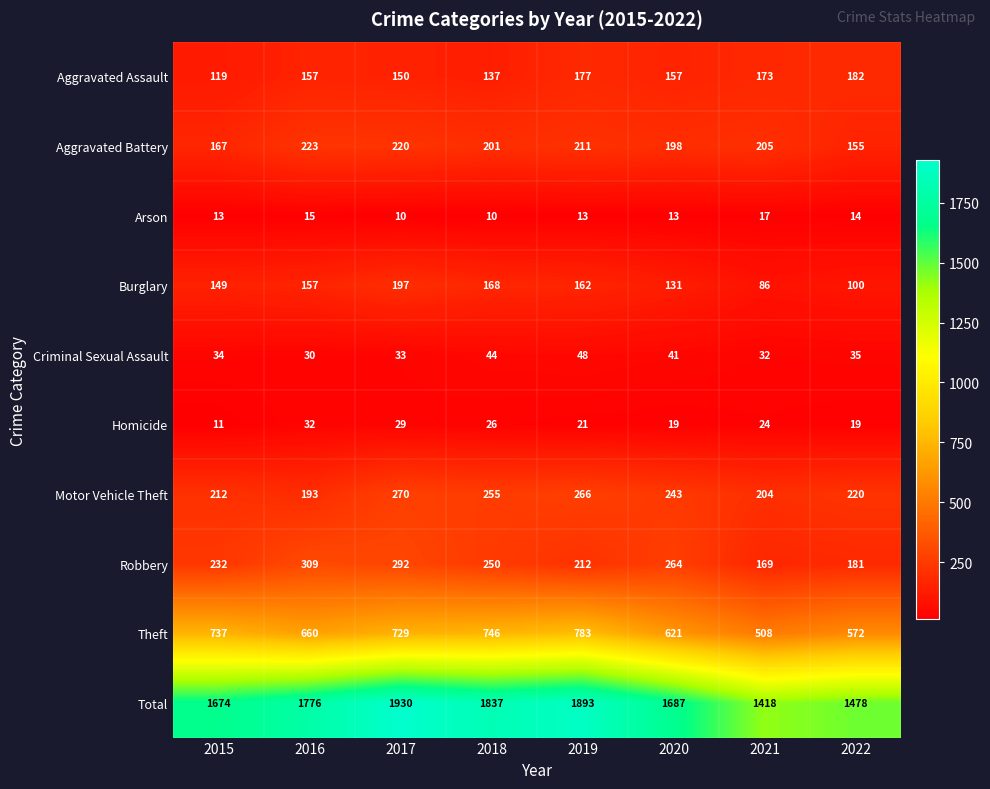

What is the difference between the maximum and minimum values in the Burglary series?

111